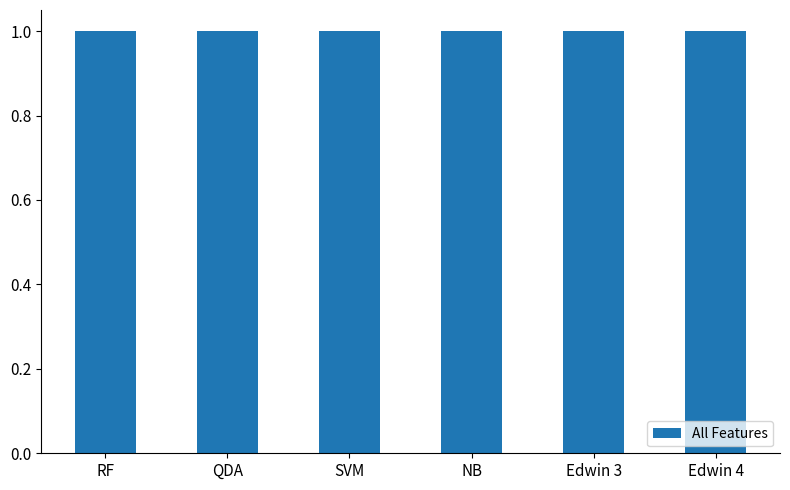

What is the maximum value shown in the chart?

1.0